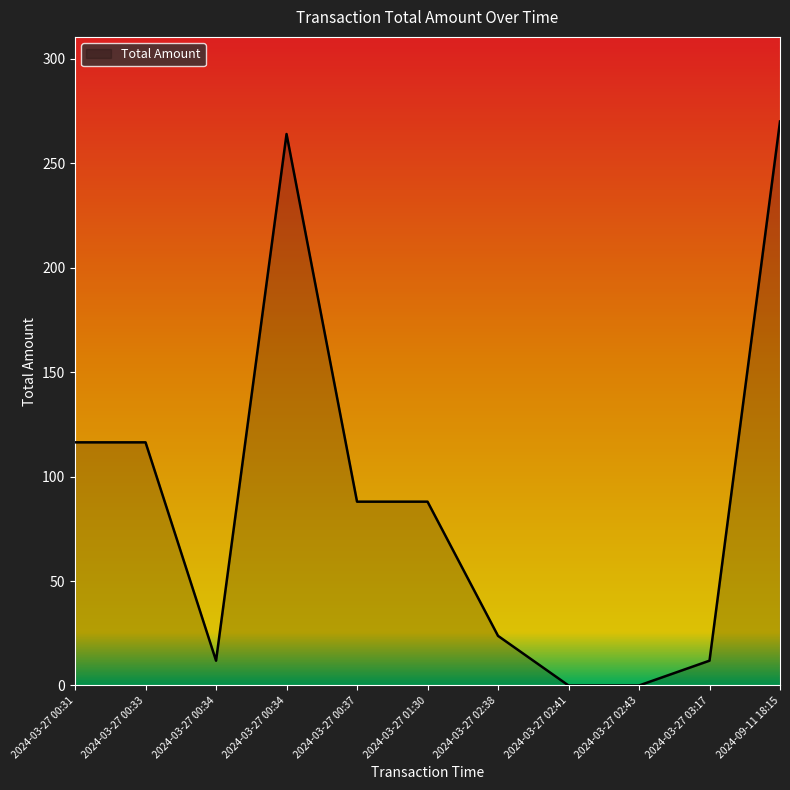

Which category has the lowest value across all series?

2024-03-27 02:41